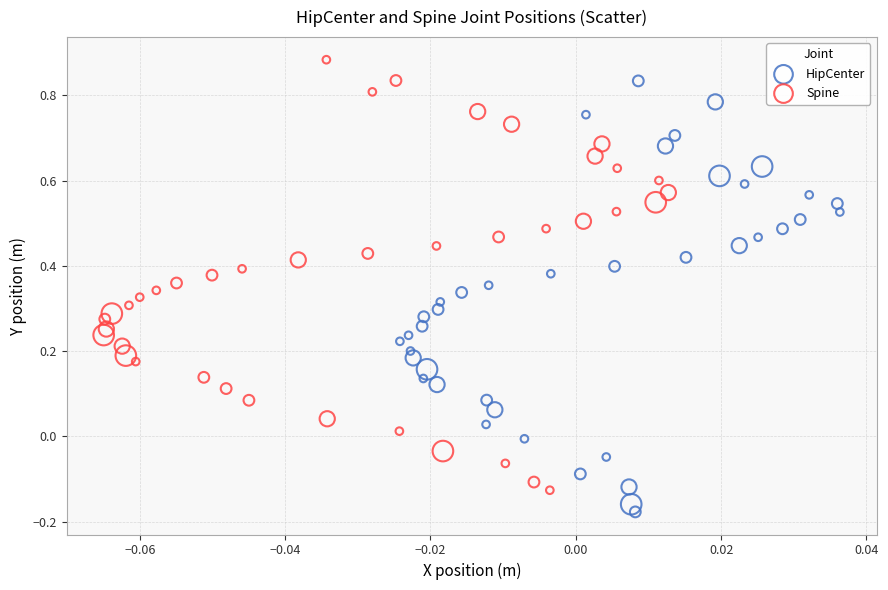

Which series has the largest Y range (max minus min)?

HipCenter